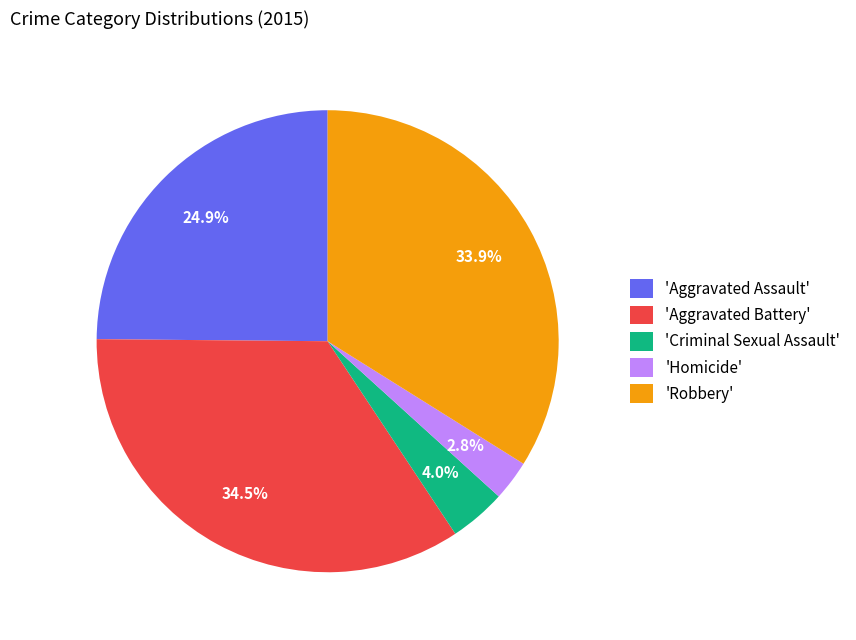

Does 'Aggravated Battery' represent more than half of the total?

No